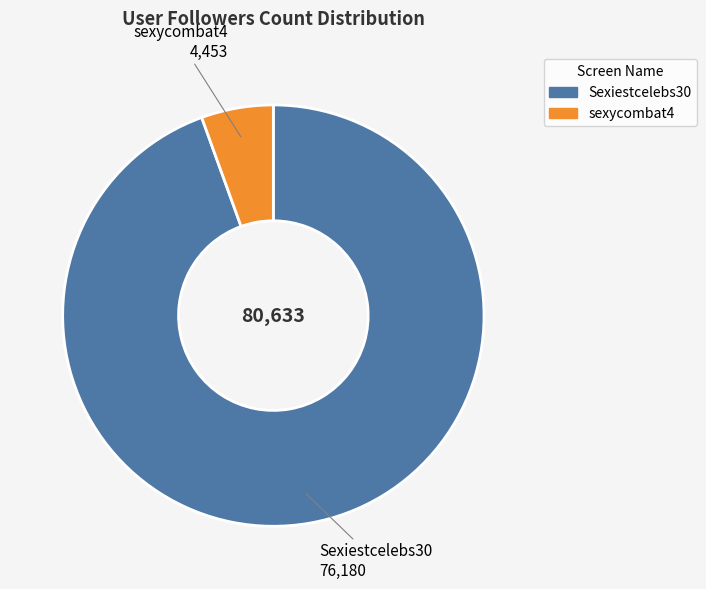

Combined, do Sexiestcelebs30 and sexycombat4 account for over 50%?

Yes